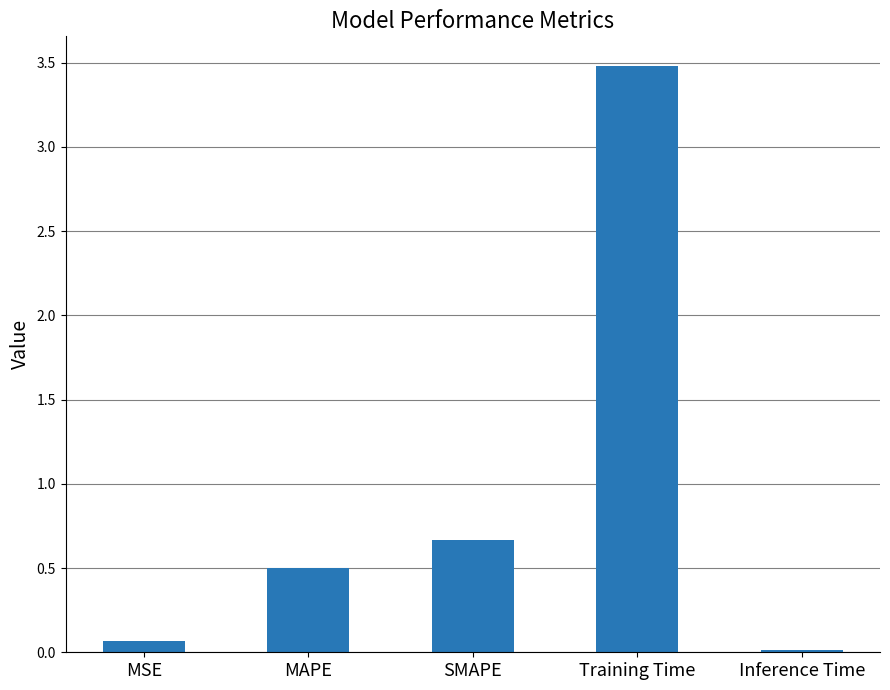

How many bars are there in total?

5